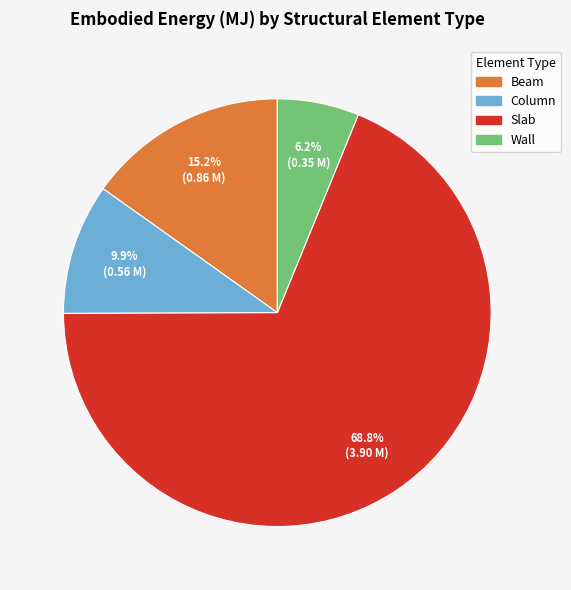

Count the number of slices in the pie.

4